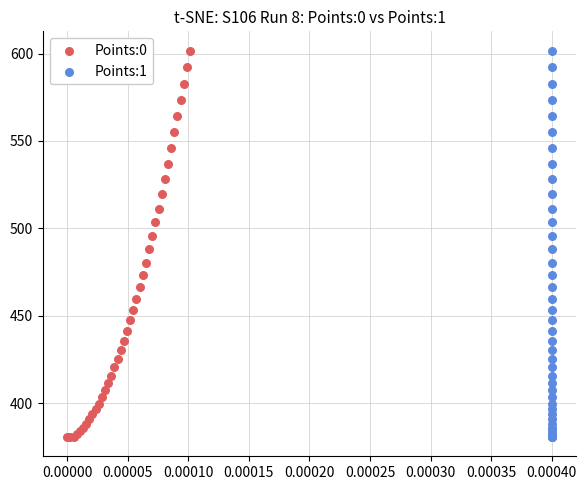

What are all the series names shown in the legend?

Points:0, Points:1